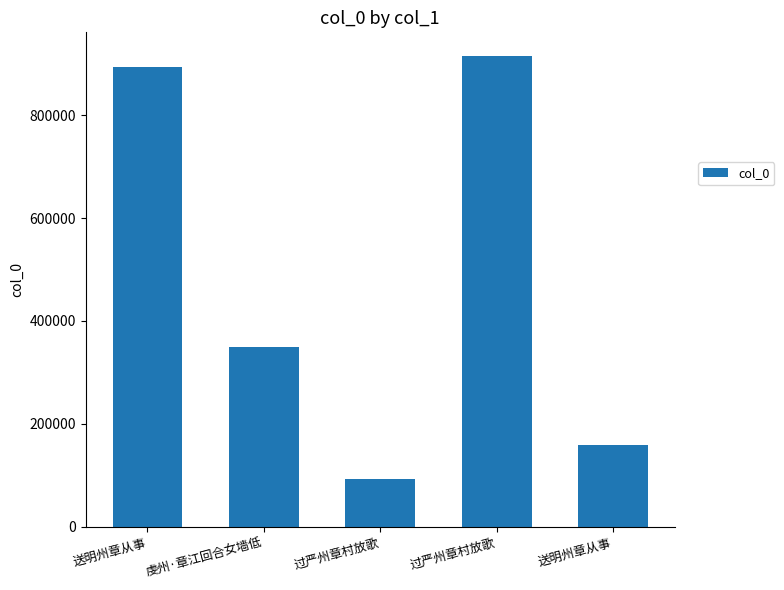

What is the label of the 2nd bar from the right?

过严州章村放歌